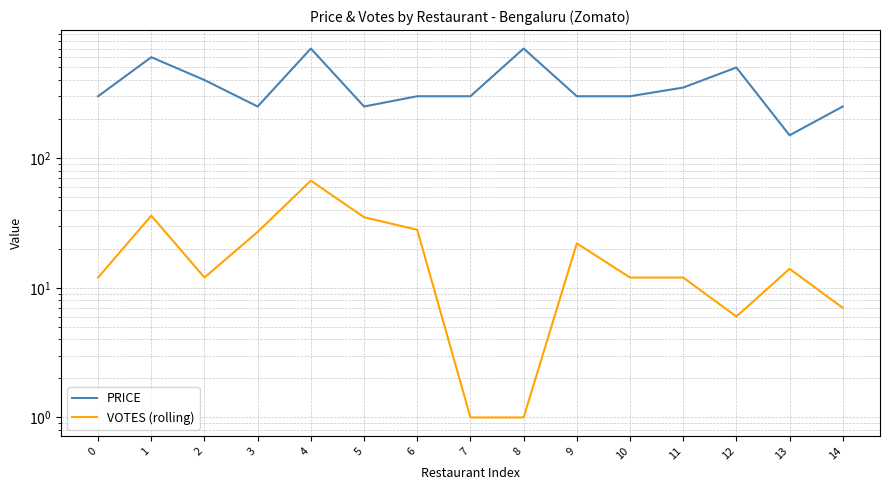

How many distinct data groups are displayed?

2